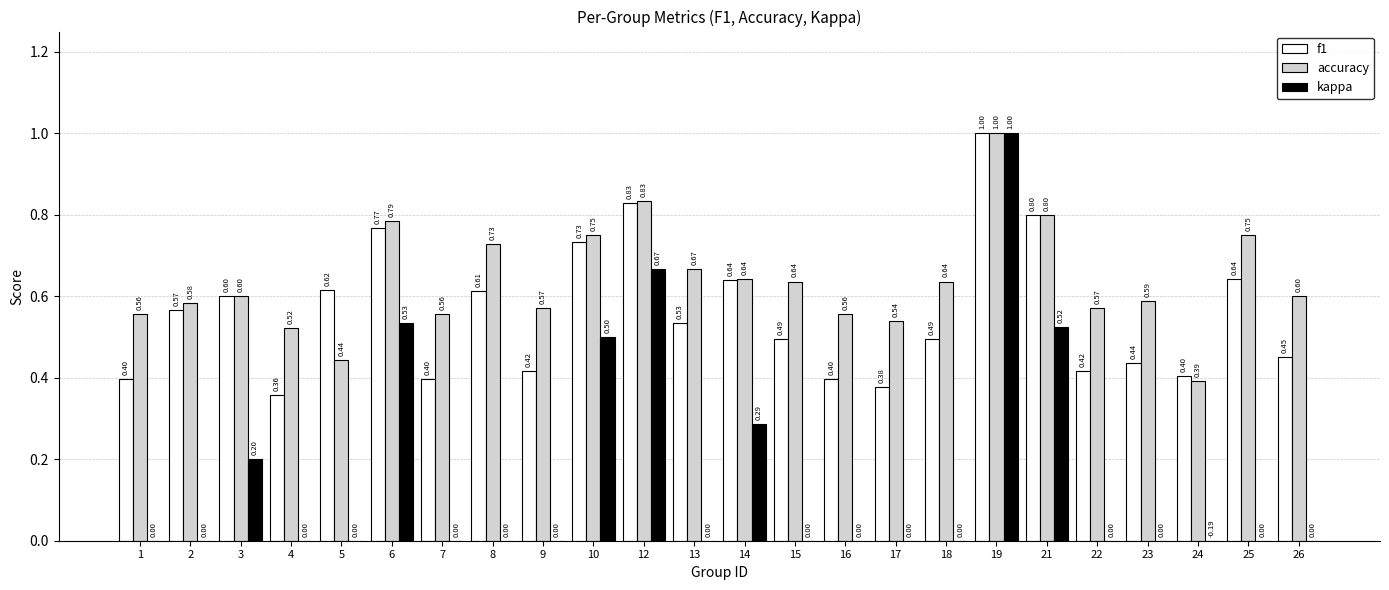

Is it true that accuracy equals 1.0 at 2?

False